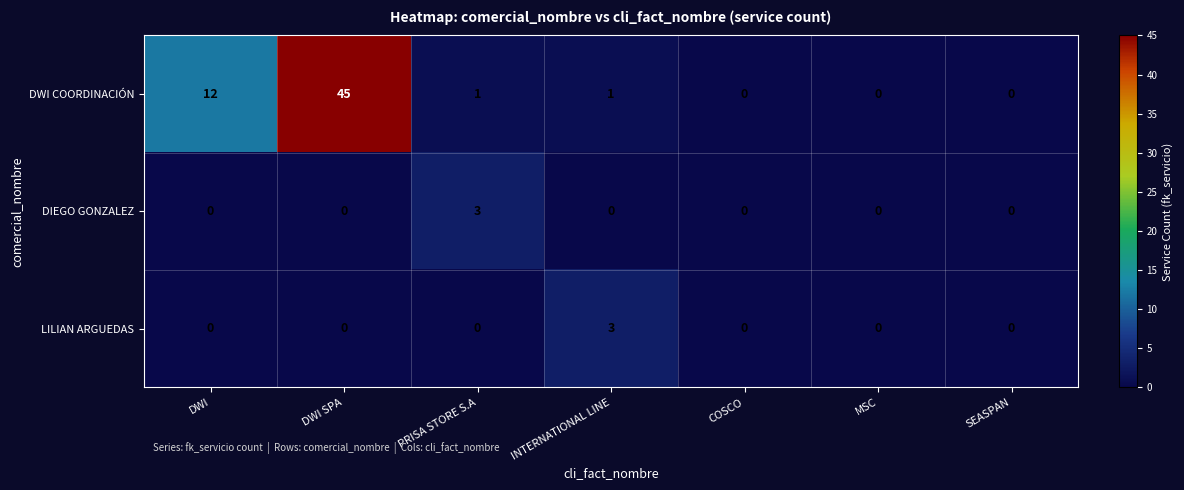

What is the spread (max minus min) of values at PRISA STORE S.A?

3